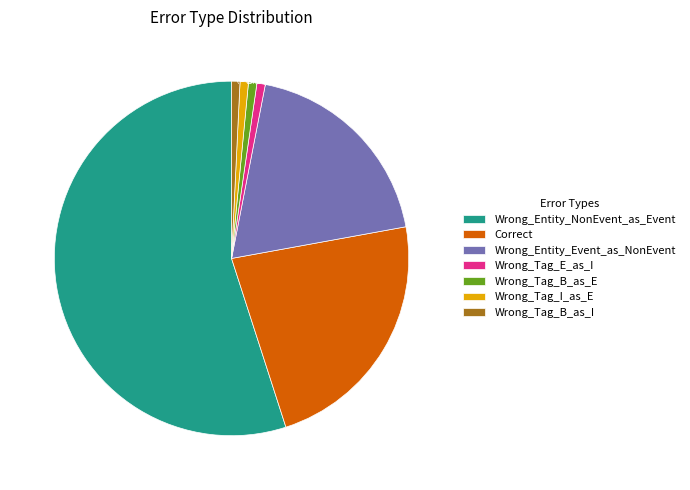

Is the sum of Wrong_Tag_E_as_I and Wrong_Tag_B_as_I greater than half?

No